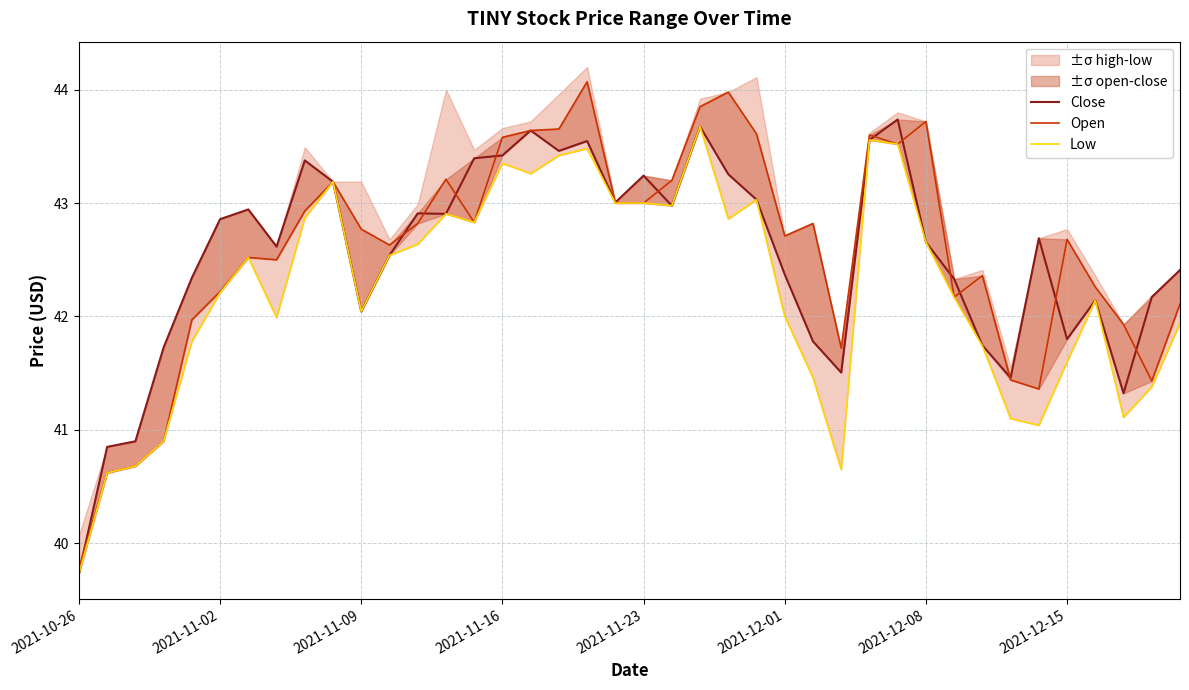

Which series changed the most between 2021-10-26 and 2021-12-08?

Open